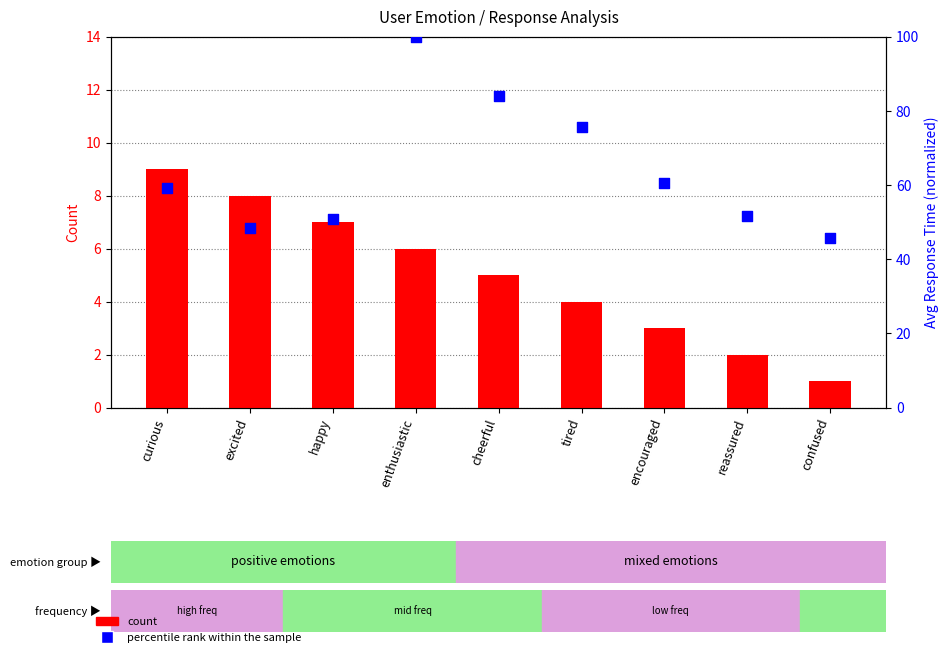

Which series has the largest total across all categories?

percentile rank within the sample